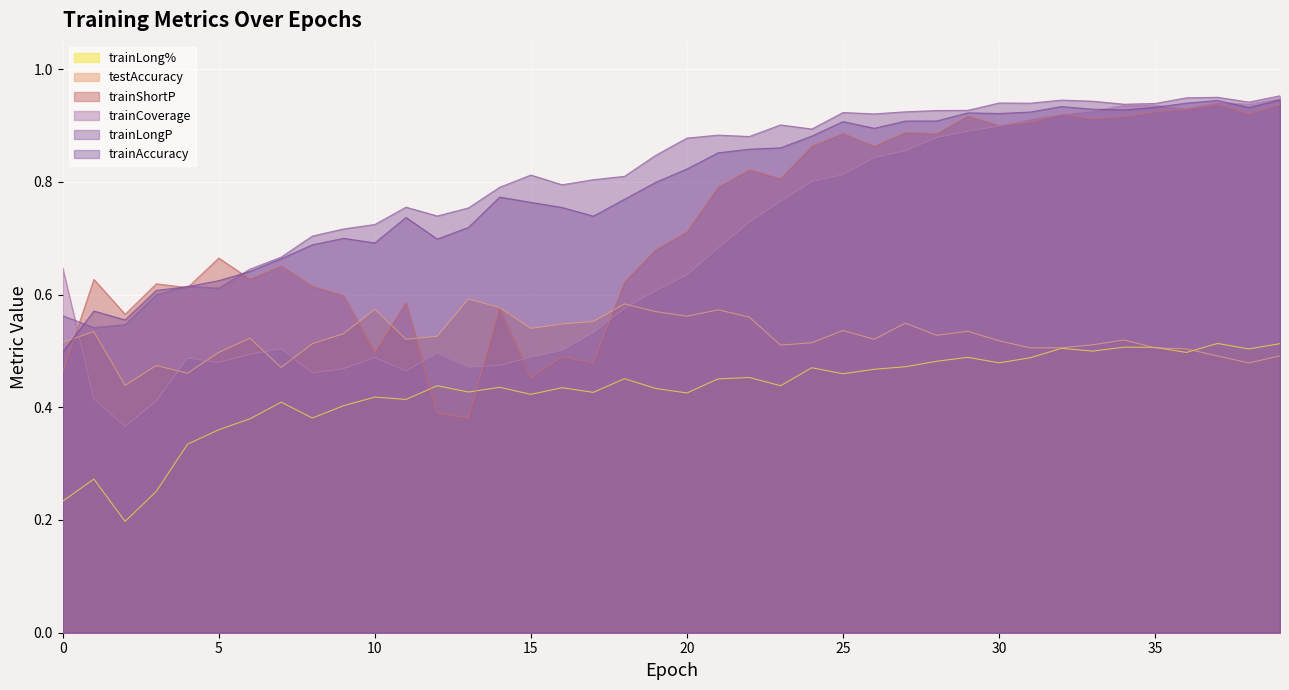

What is the value of the trainCoverage point at the 30th from the left?

0.9